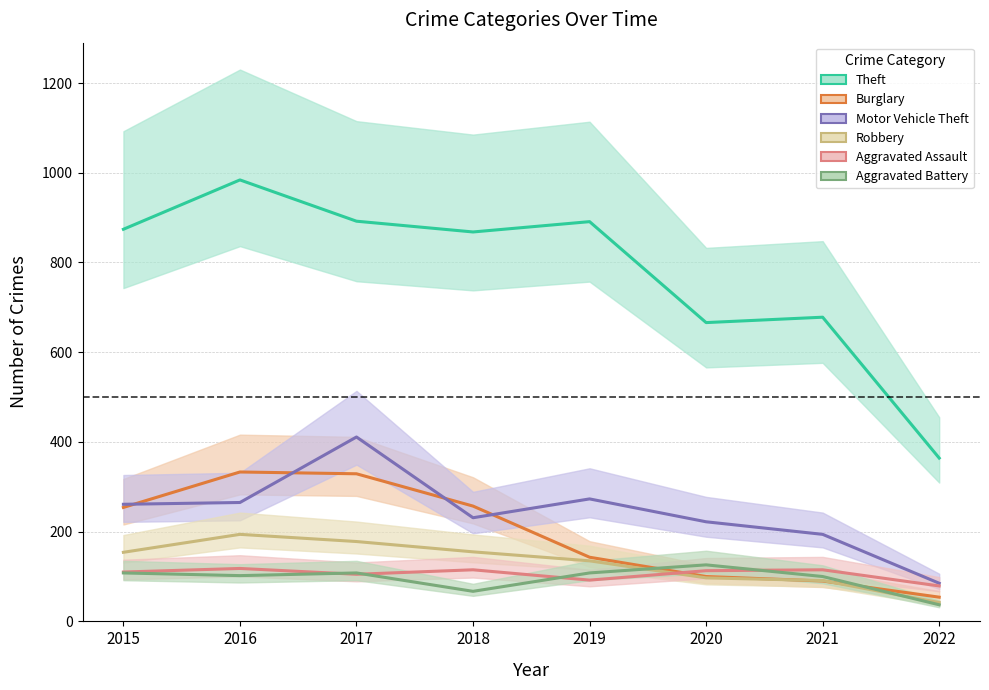

Between 2019 and 2021, which is larger?

2019